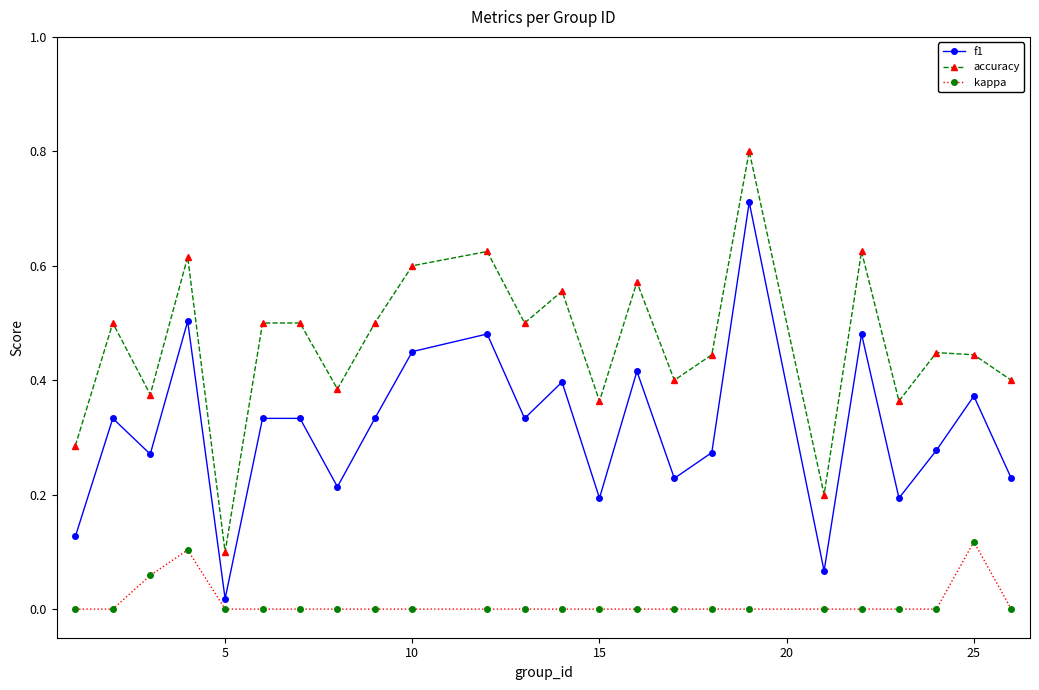

Which series has the largest range (max minus min)?

accuracy